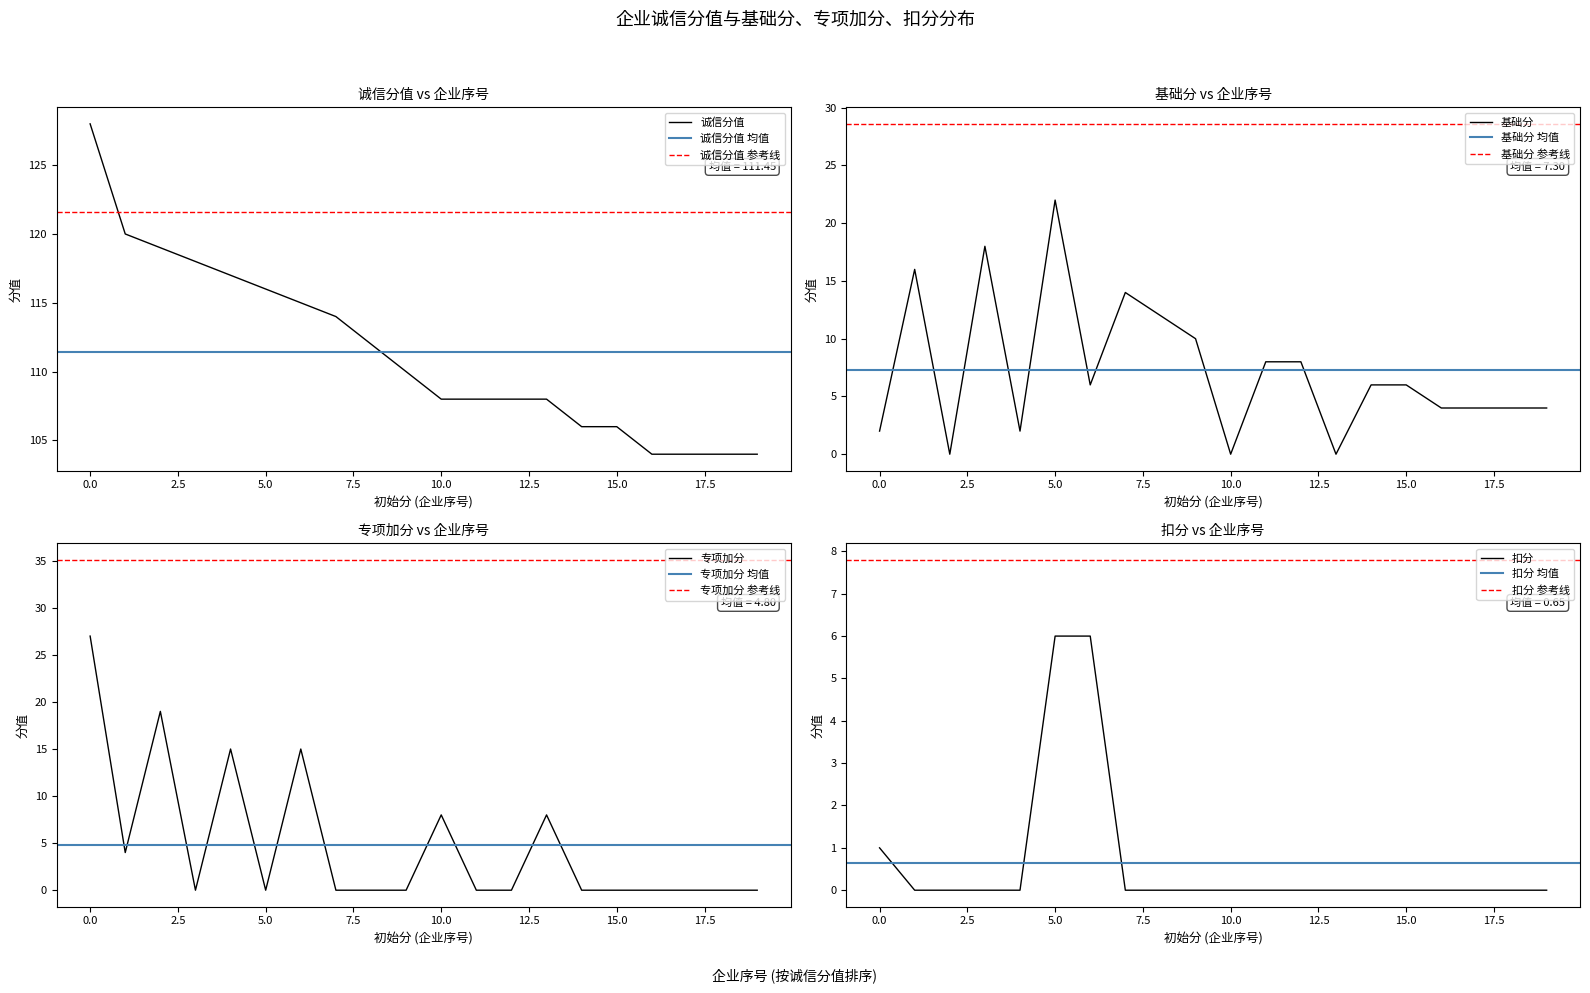

Is it true that 专项加分 equals 0 at 5.0?

True